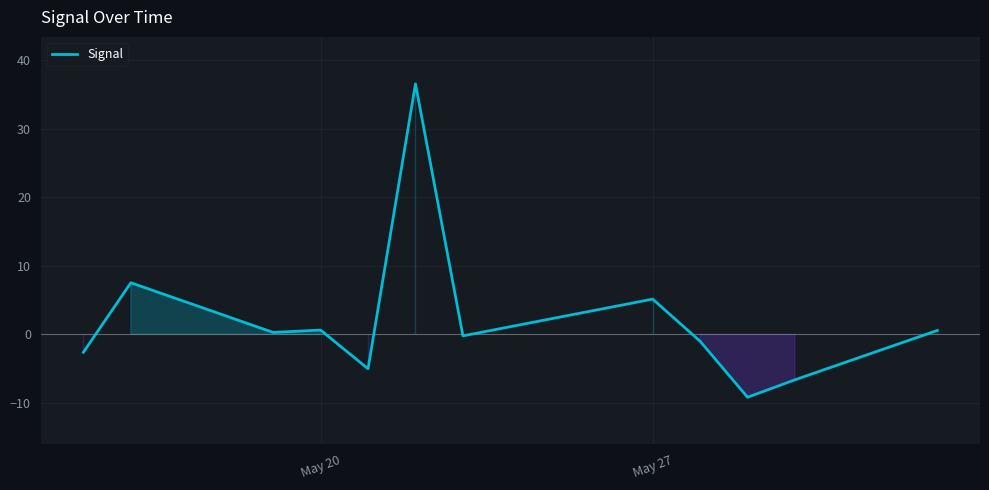

What is the difference between the maximum and minimum values?

45.7